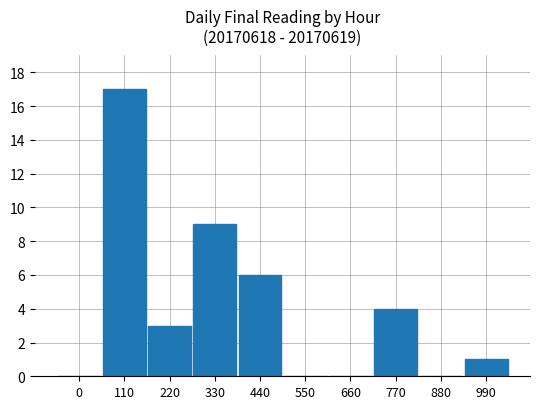

How many series are shown in this chart?

1